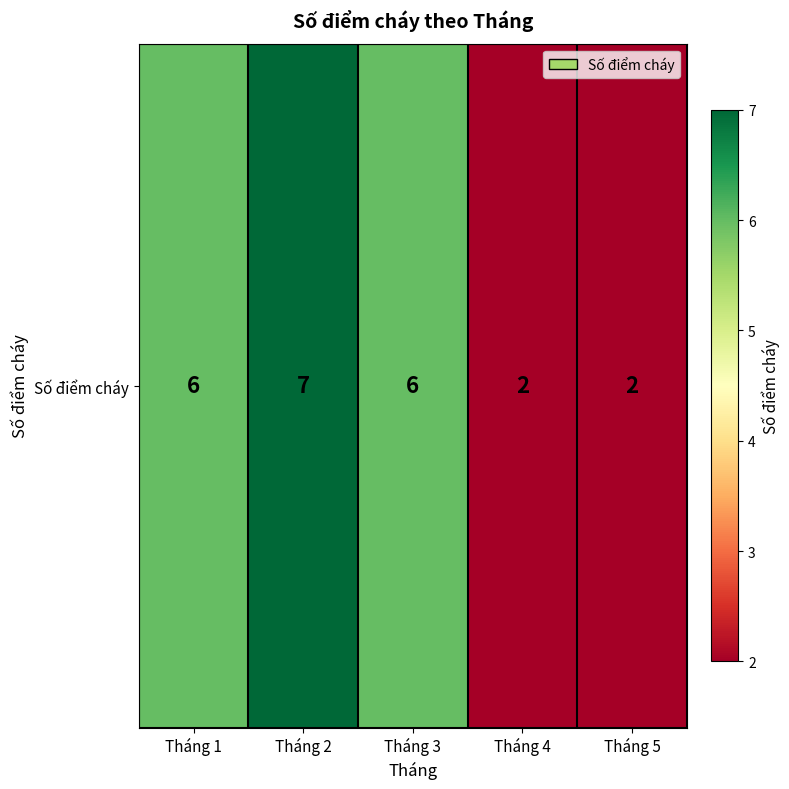

What is the sum of the values at Tháng 1 and Tháng 3?

12